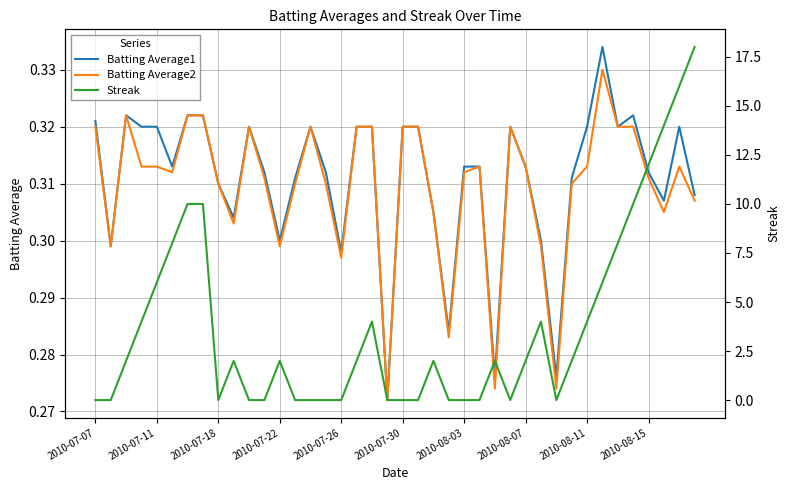

Reading left to right, list all the values displayed in this chart.

Batting Average1: 0.3	0.3	0.3	0.3	0.3	0.3	0.3	0.3	0.3	0.3	0.3	0.3	0.3	0.3	0.3	0.3	0.3	0.3	0.3	0.3	0.3	0.3	0.3	0.3	0.3	0.3	0.3	0.3	0.3	0.3	0.3	0.3	0.3	0.3	0.3	0.3	0.3	0.3	0.3	0.3
Batting Average2: 0.3	0.3	0.3	0.3	0.3	0.3	0.3	0.3	0.3	0.3	0.3	0.3	0.3	0.3	0.3	0.3	0.3	0.3	0.3	0.3	0.3	0.3	0.3	0.3	0.3	0.3	0.3	0.3	0.3	0.3	0.3	0.3	0.3	0.3	0.3	0.3	0.3	0.3	0.3	0.3
Streak: 0.0	0.0	2.0	4.0	6.0	8.0	10.0	10.0	0.0	2.0	0.0	0.0	2.0	0.0	0.0	0.0	0.0	2.0	4.0	0.0	0.0	0.0	2.0	0.0	0.0	0.0	2.0	0.0	2.0	4.0	0.0	2.0	4.0	6.0	8.0	10.0	12.0	14.0	16.0	18.0